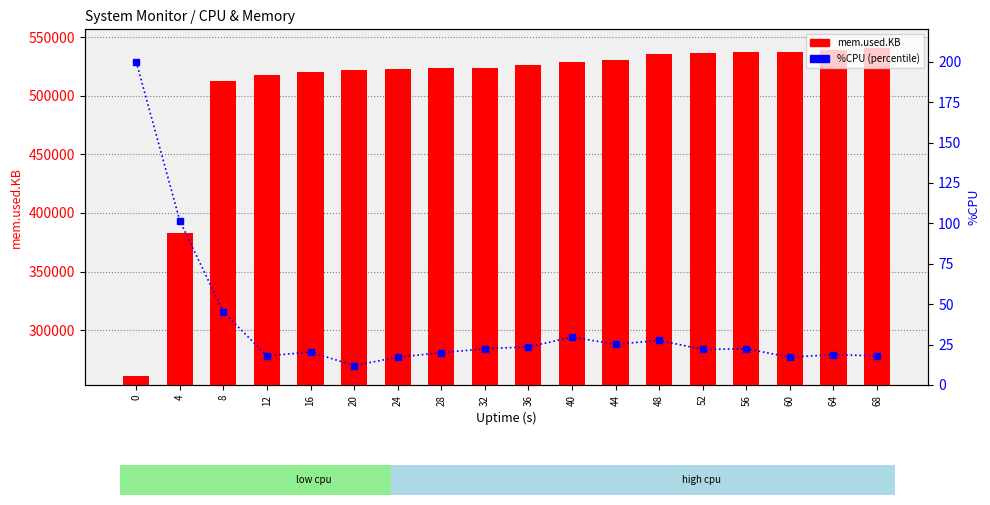

How many data points in mem.used.KB are less than 526068?

9